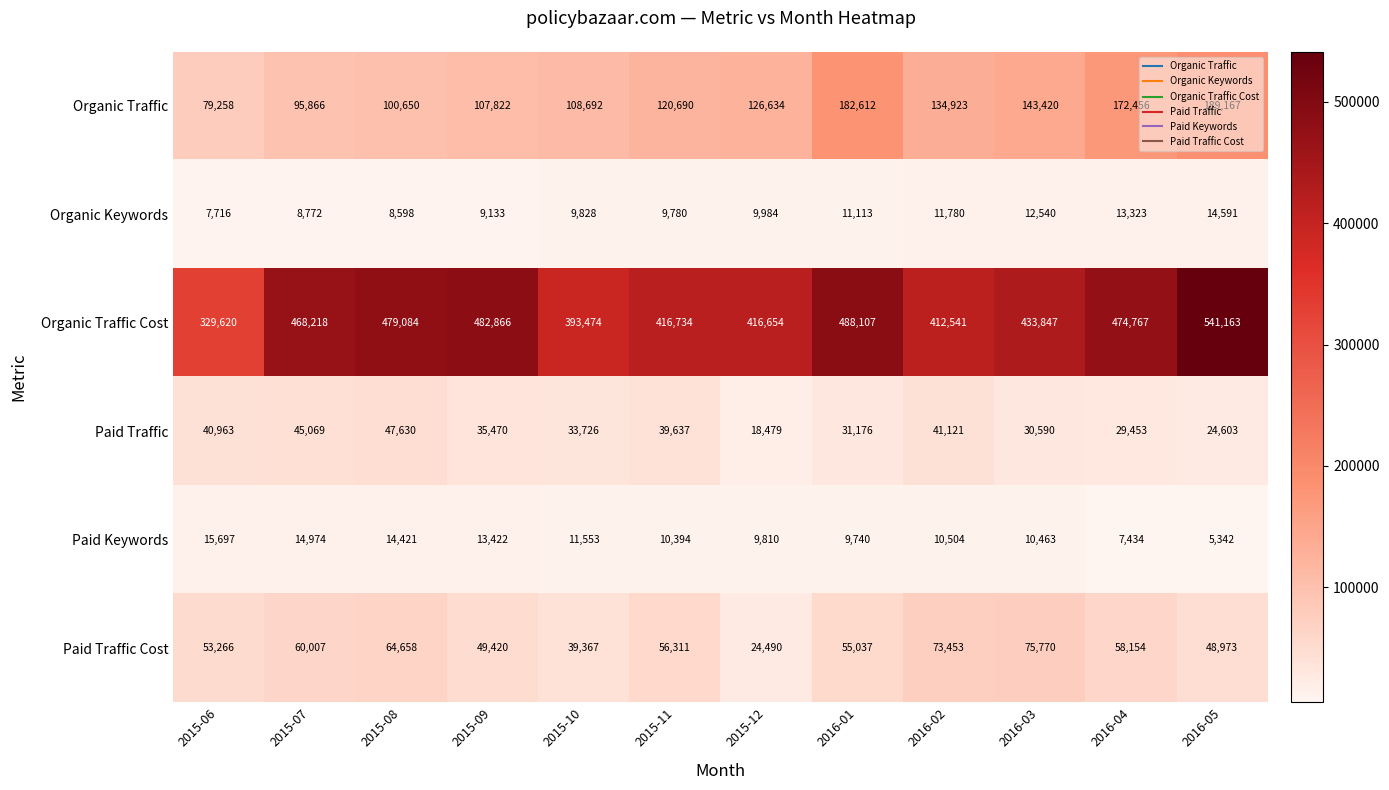

At which category does the chart reach its peak across all series?

2016-05